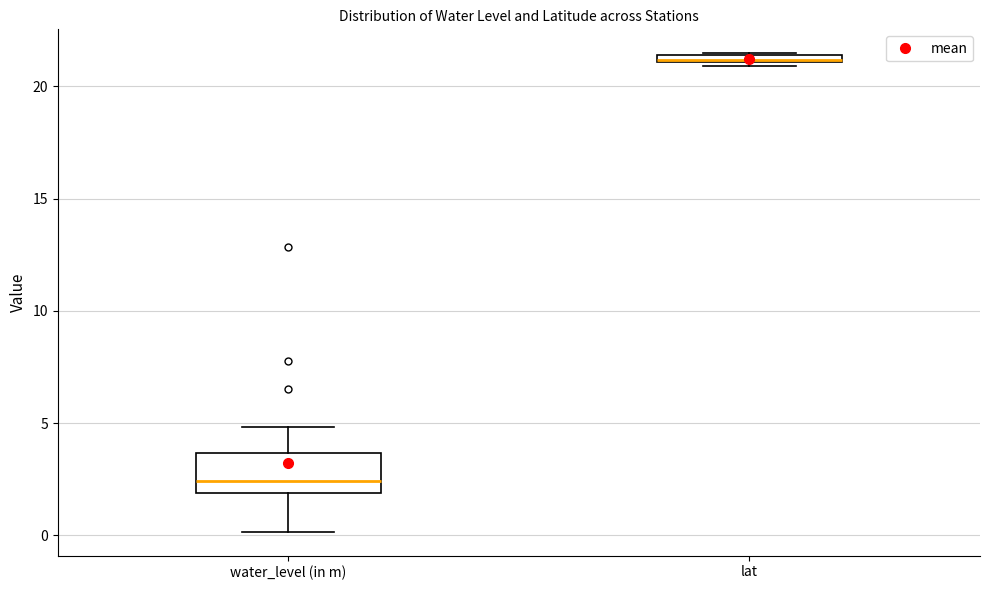

Comparing the boxes themselves (not the whiskers), which one is the tallest?

water_level (in m)